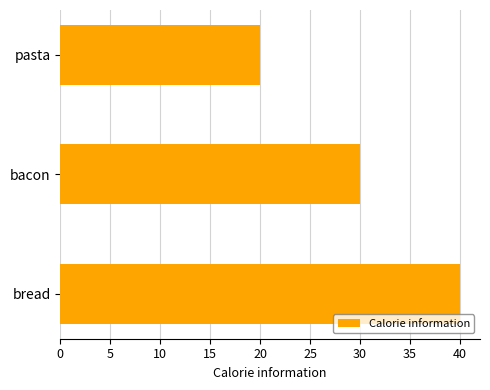

What is the approximate value at pasta, to the nearest 5?

20